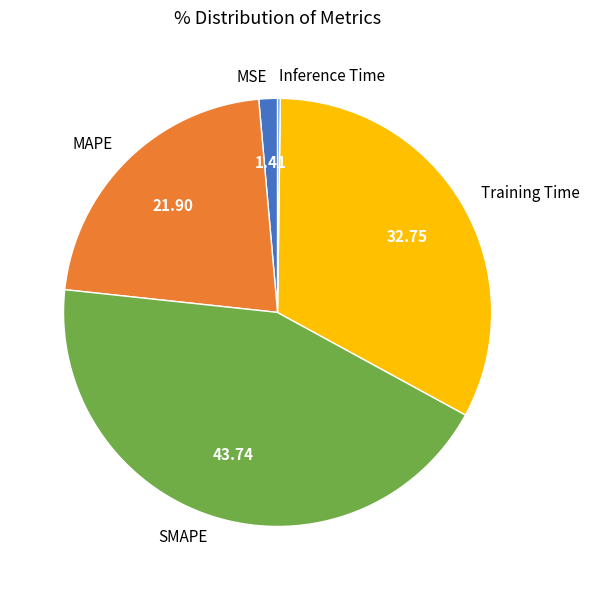

Is the sum of Training Time and MSE greater than half?

No